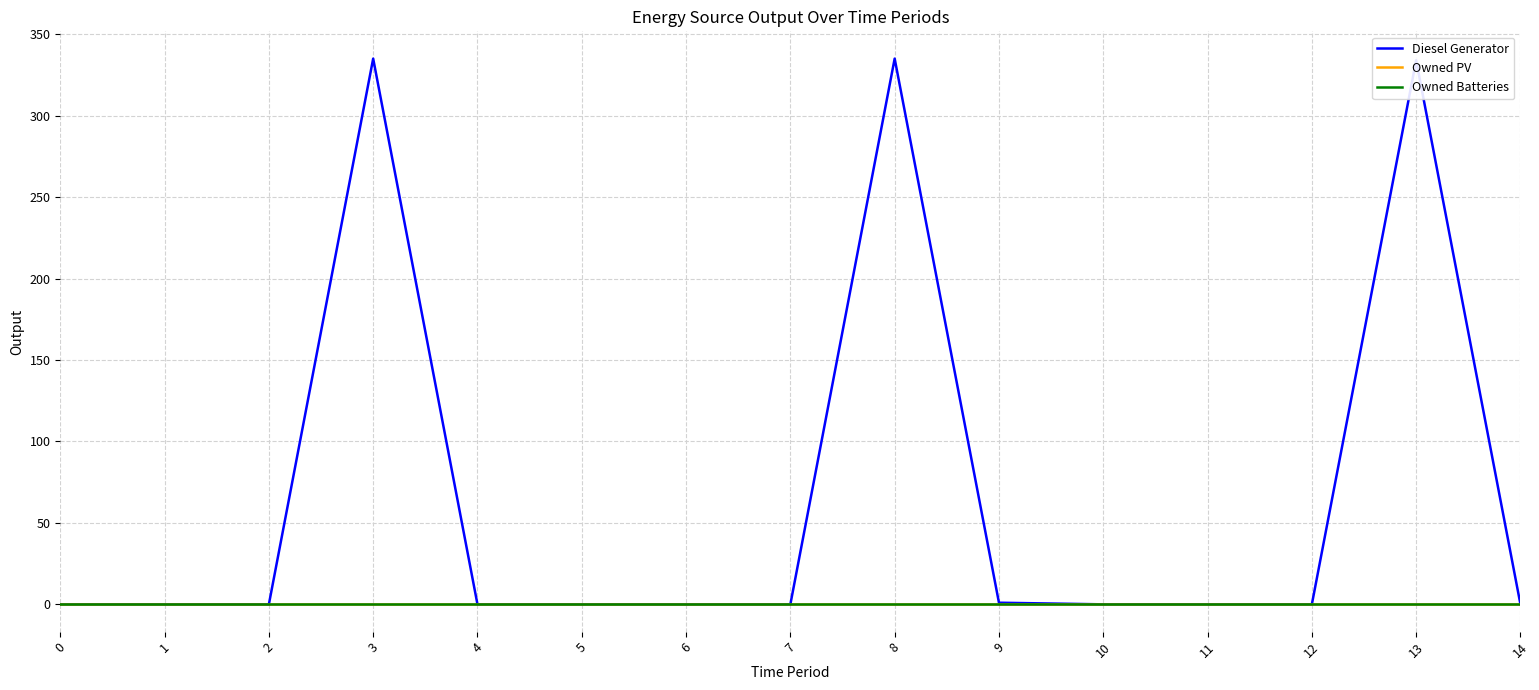

Is the value of Diesel Generator at 10 greater than the value of Owned Batteries at 5?

No